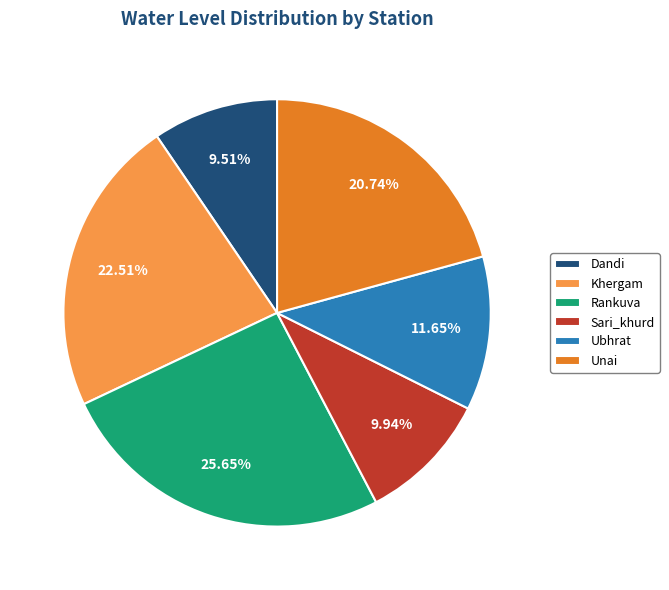

How many segments does this pie chart have?

6